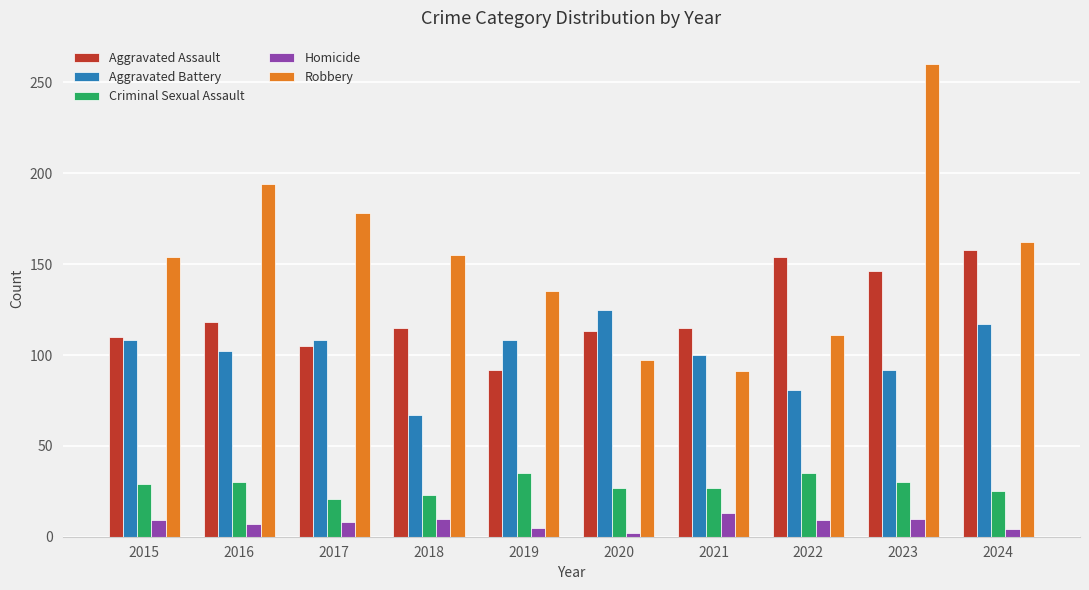

Rank the series by their maximum value, from highest to lowest.

Robbery, Aggravated Assault, Aggravated Battery, Criminal Sexual Assault, Homicide